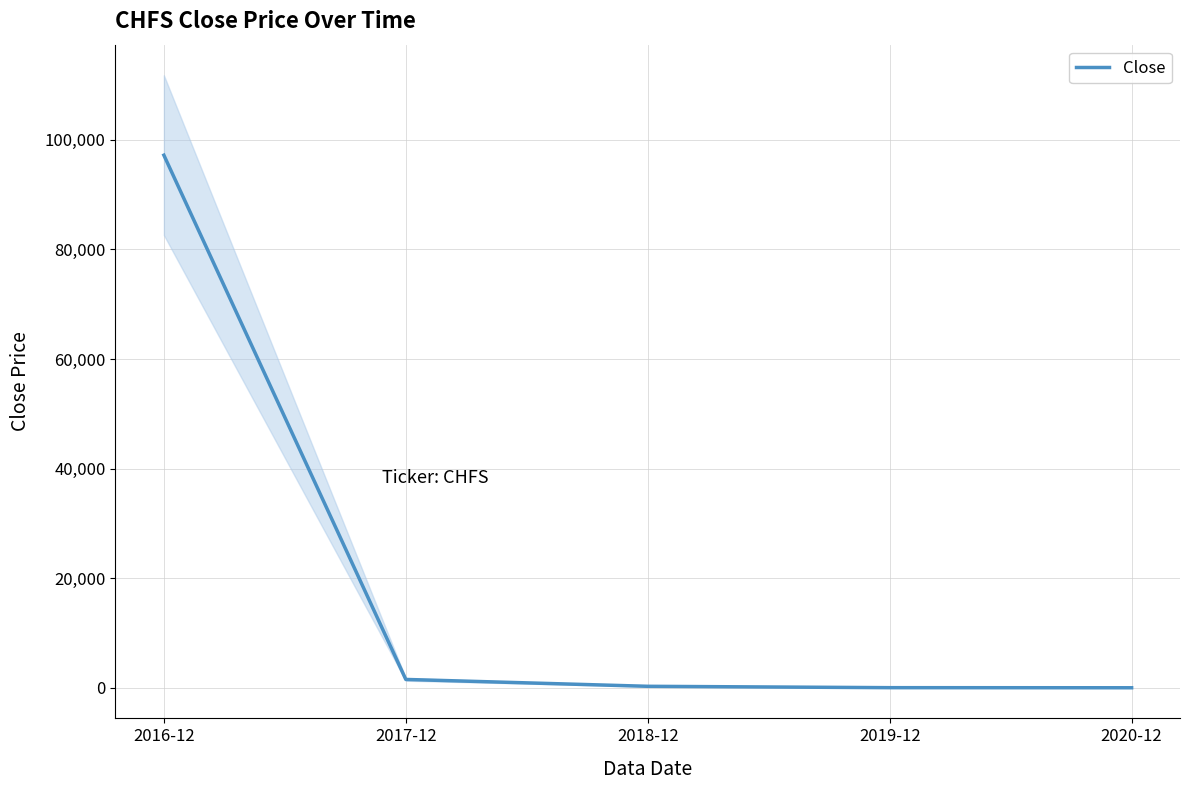

True or false: there are more than 2 points higher than both neighbors.

False